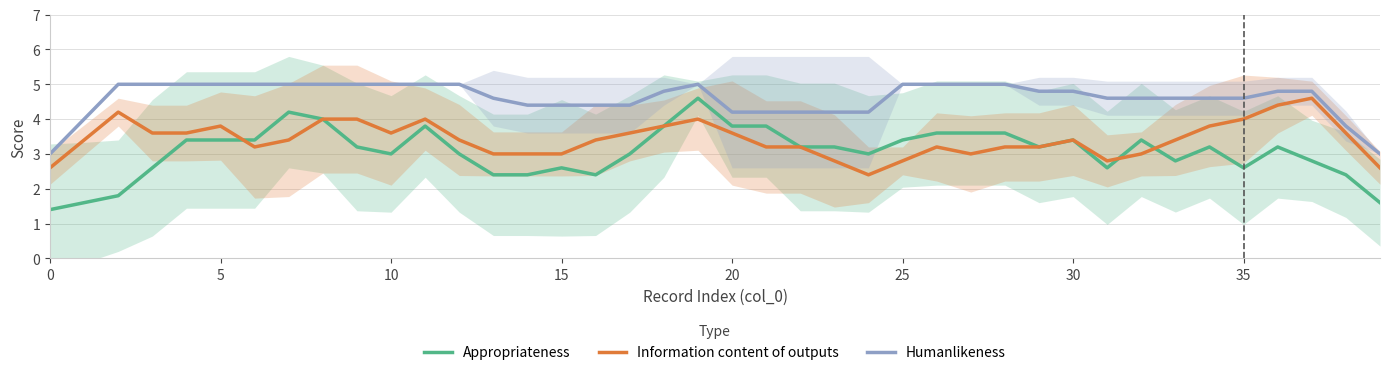

True or false: Information content of outputs and Humanlikeness intersect in this chart.

False